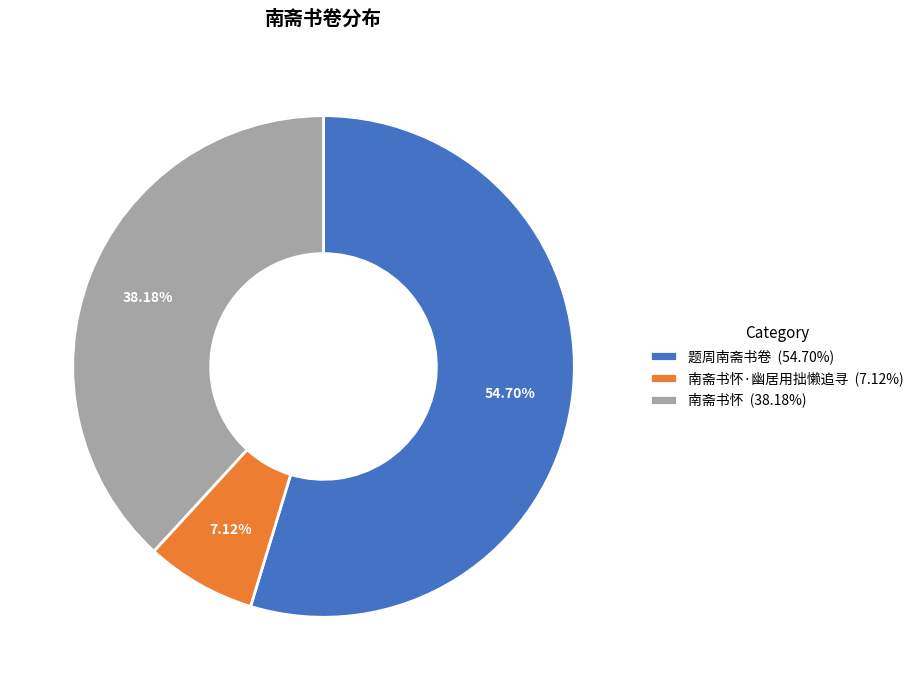

What is the majority slice?

题周南斋书卷 (54.70%)